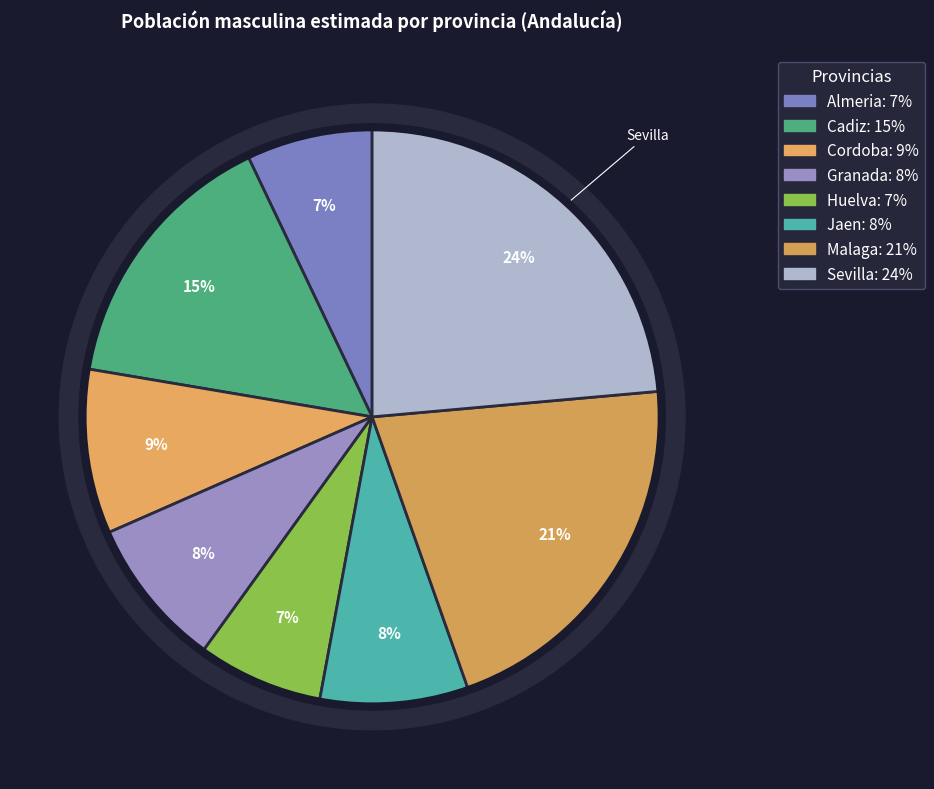

Approximately how many times larger is the value at Cordoba compared to Malaga?

0.4